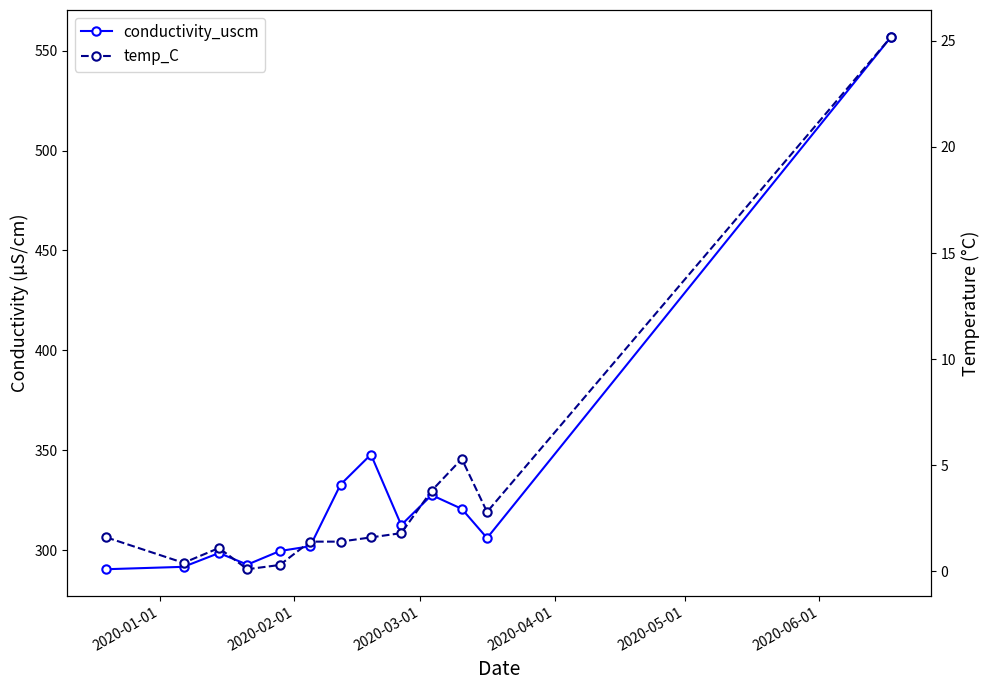

List the series in order of their peak value, highest first.

conductivity_uscm, temp_C